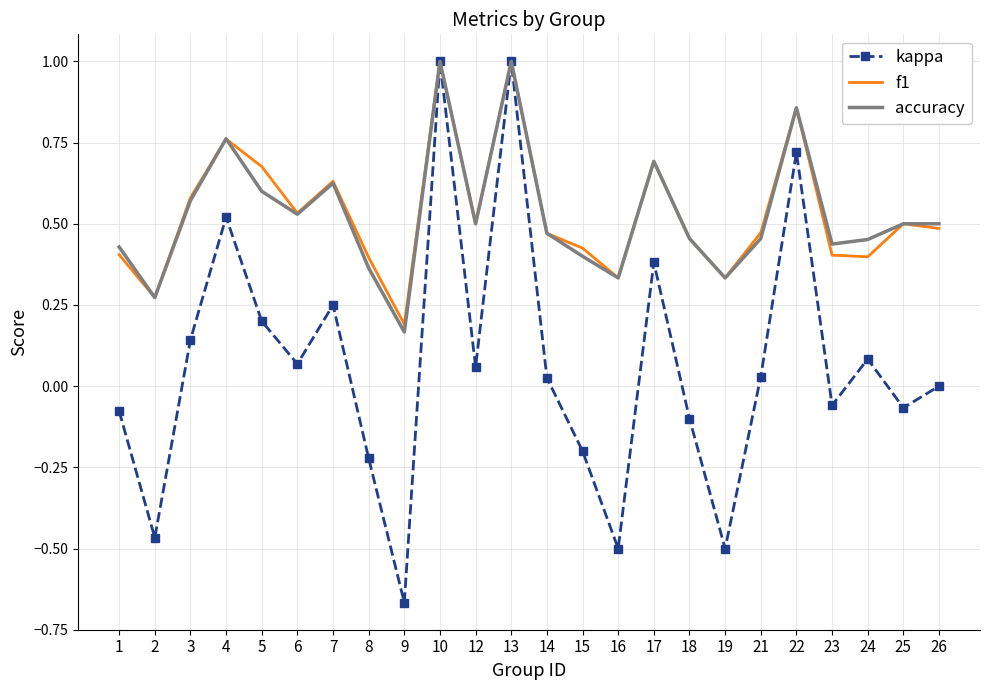

What is the maximum value for accuracy?

1.0